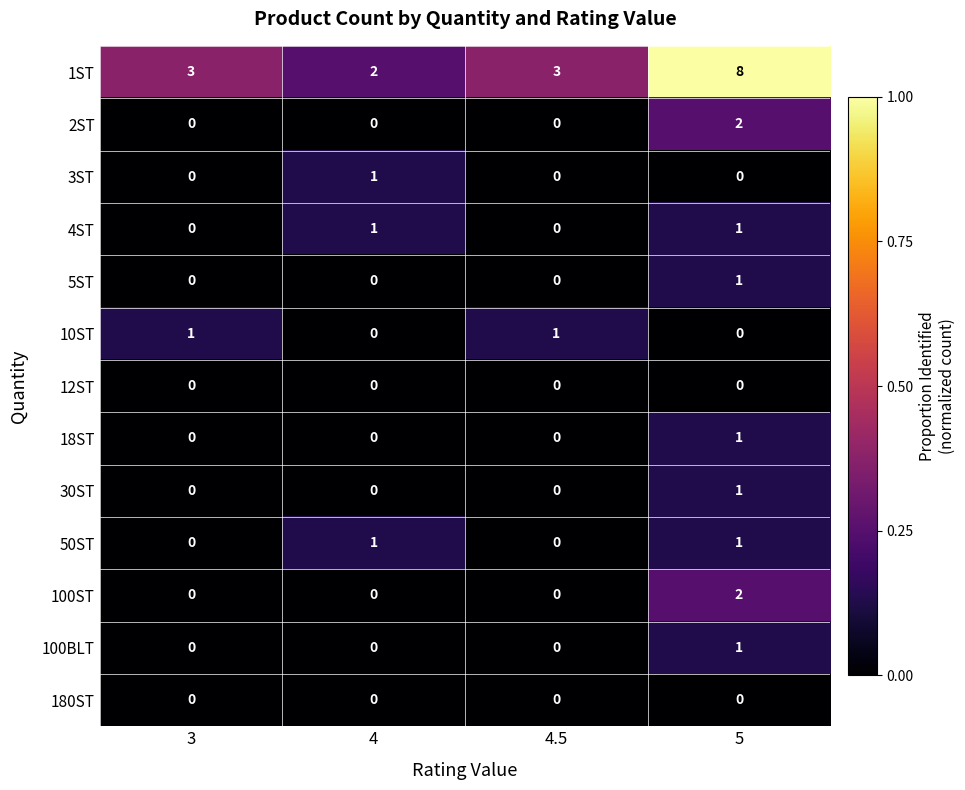

What is the greatest value displayed?

8